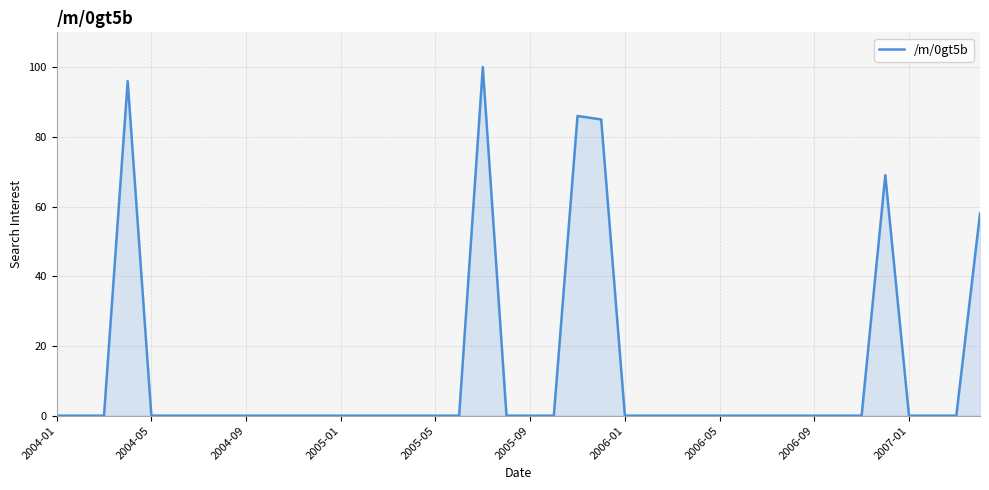

What is the maximum value shown in the chart?

100